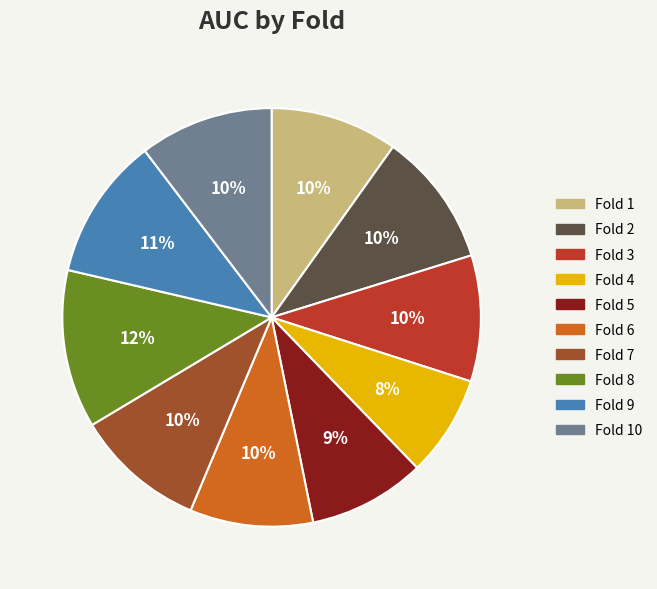

To the nearest percent, what is the difference between the largest and smallest slice percentages?

4%